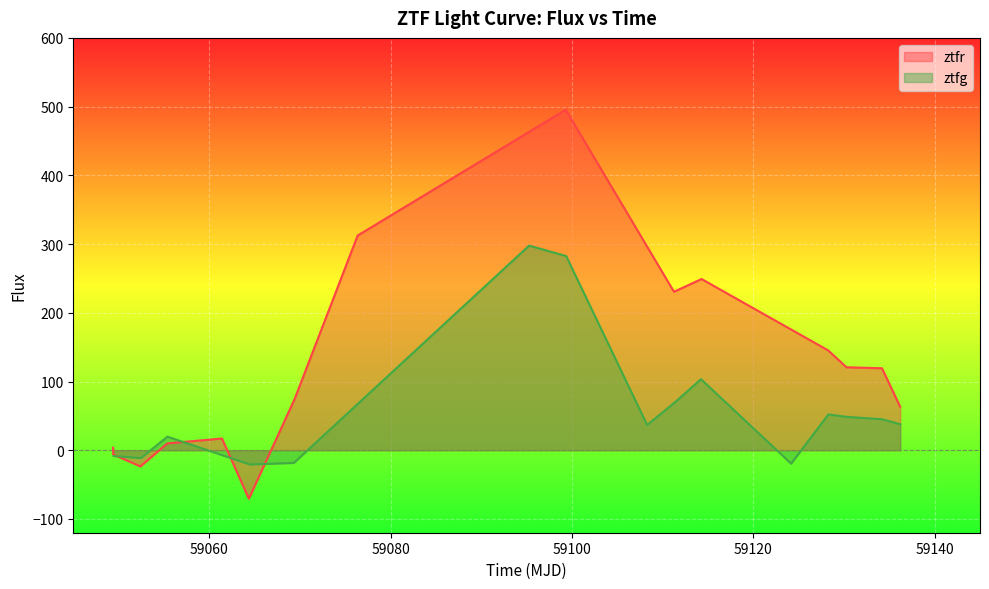

How many lines are shown in the chart?

2